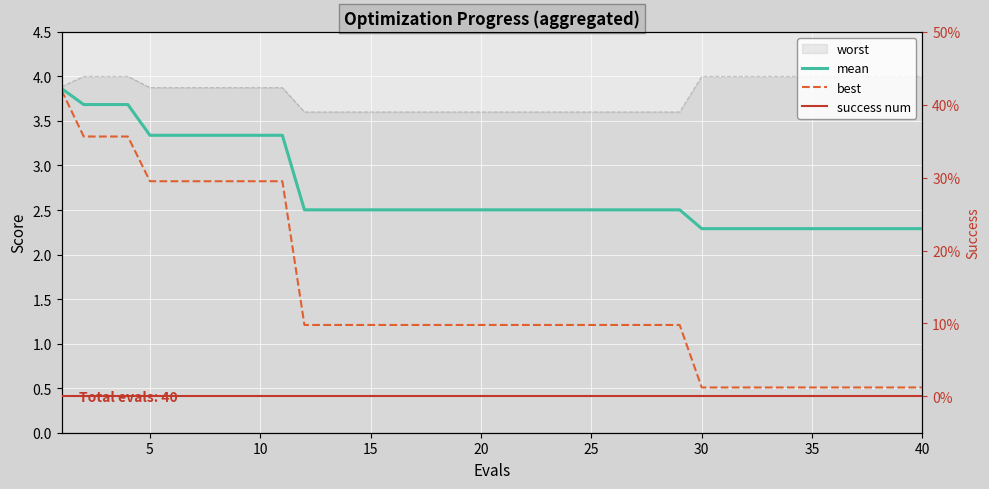

True or false: best and success num cross at least once.

False